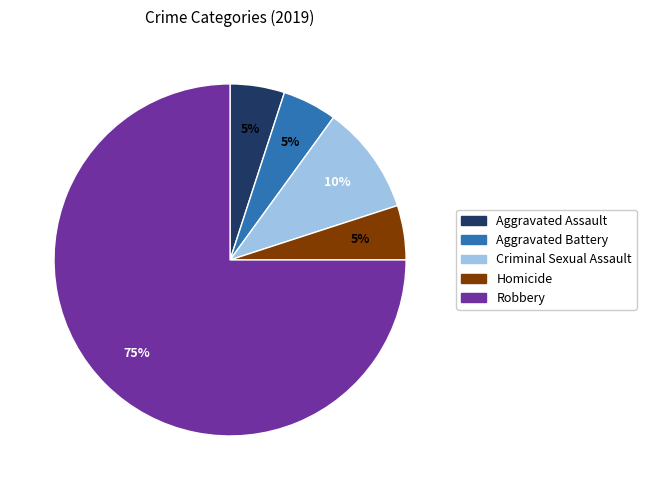

To the nearest percent, what is the difference between the largest and smallest slice percentages?

70%